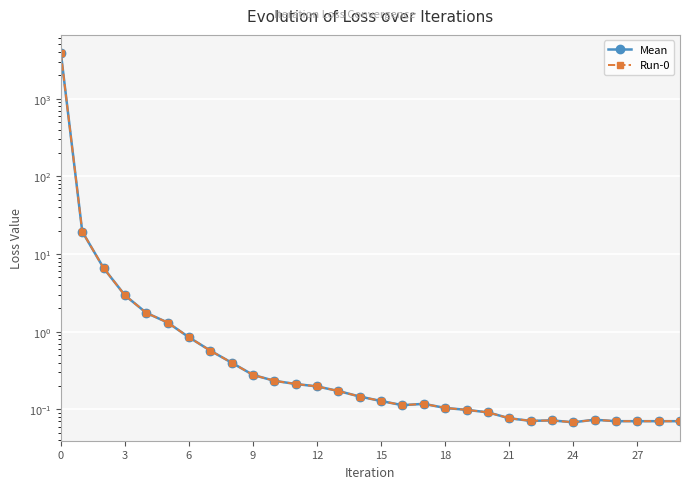

Rank the series by their maximum value, from highest to lowest.

Mean, Run-0